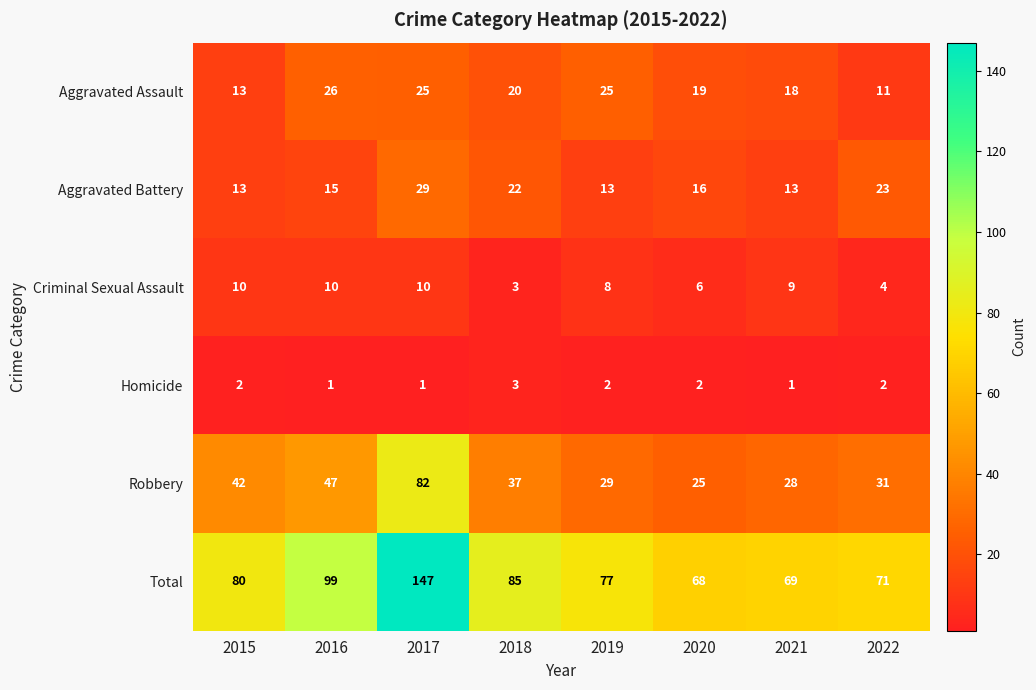

Is it true that Aggravated Assault equals 25 at 2017?

True